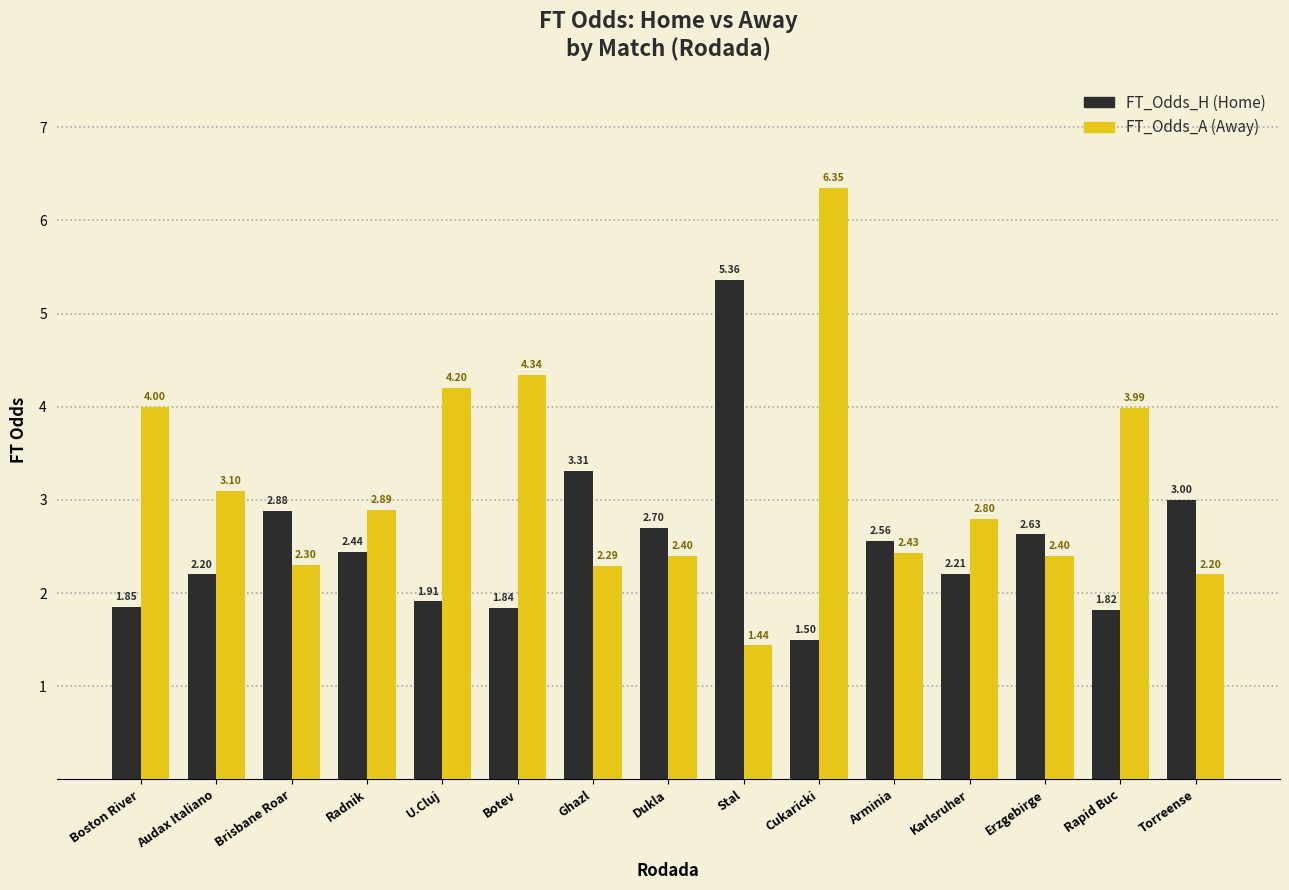

How many series are shown in this chart?

2